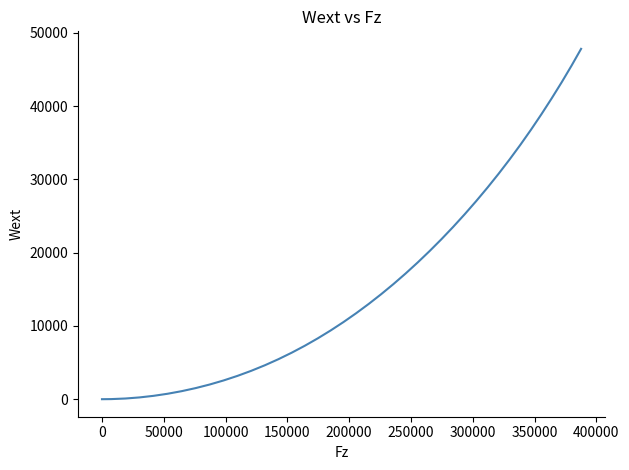

What is the difference between the maximum and minimum values?

47835.3